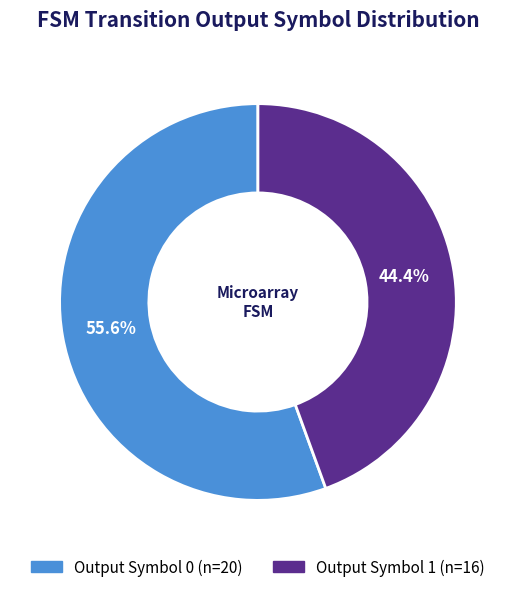

Does any single category account for the majority?

Yes